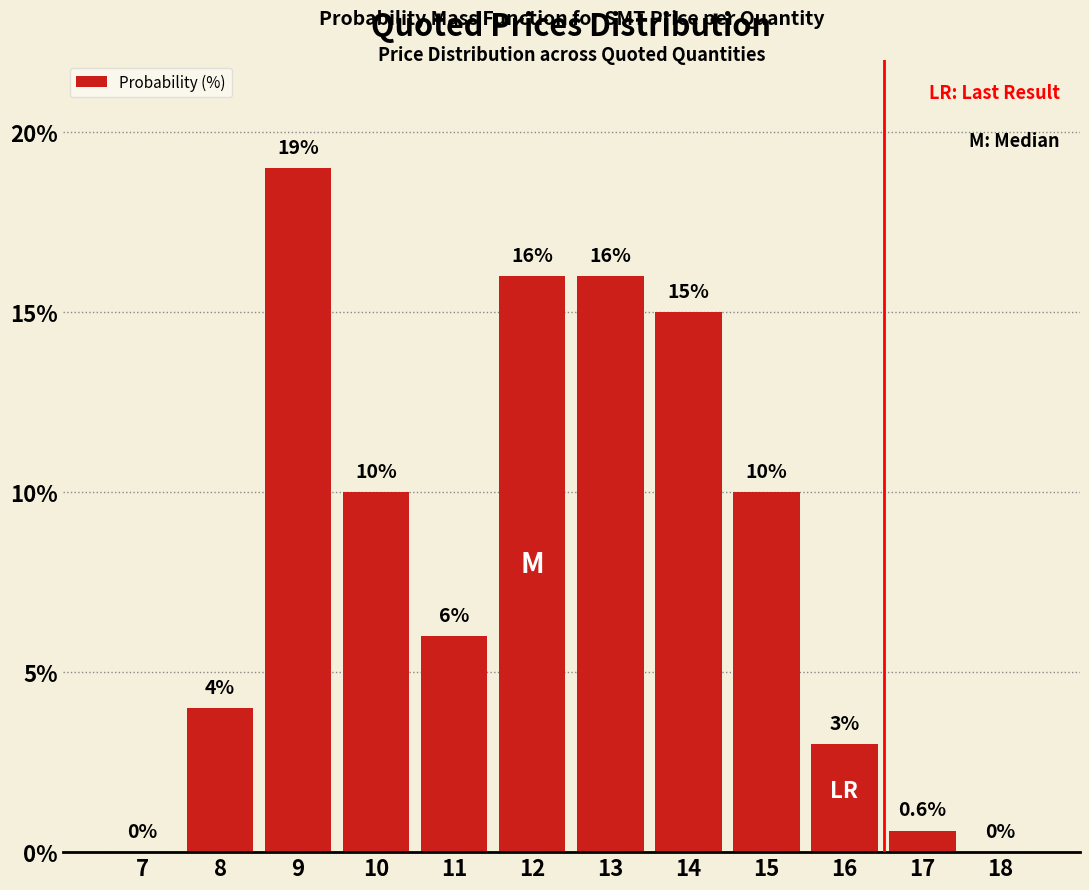

Reading left to right, list all the values displayed in this chart.

7=0.0	8=4.0	9=19.0	10=10.0	11=6.0	12=16.0	13=16.0	14=15.0	15=10.0	16=3.0	17=0.6	18=0.0